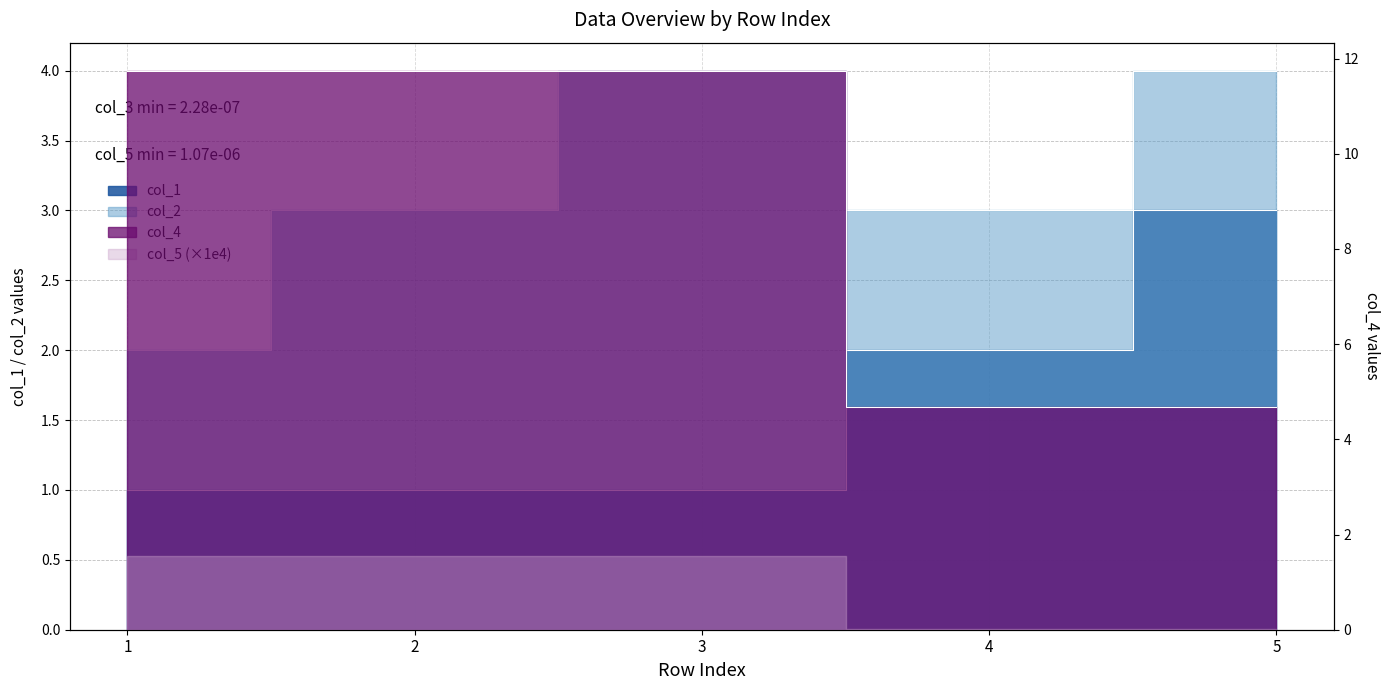

True or false: col_1 has a value of 1.0 at 2.

True